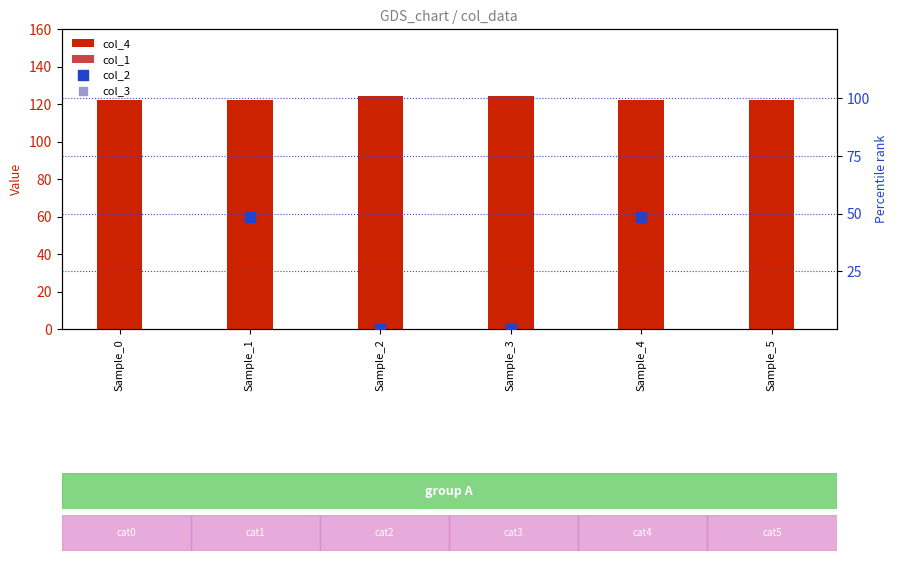

Is the value of col_3 at Sample_1 greater than the value of col_4 at Sample_2?

No